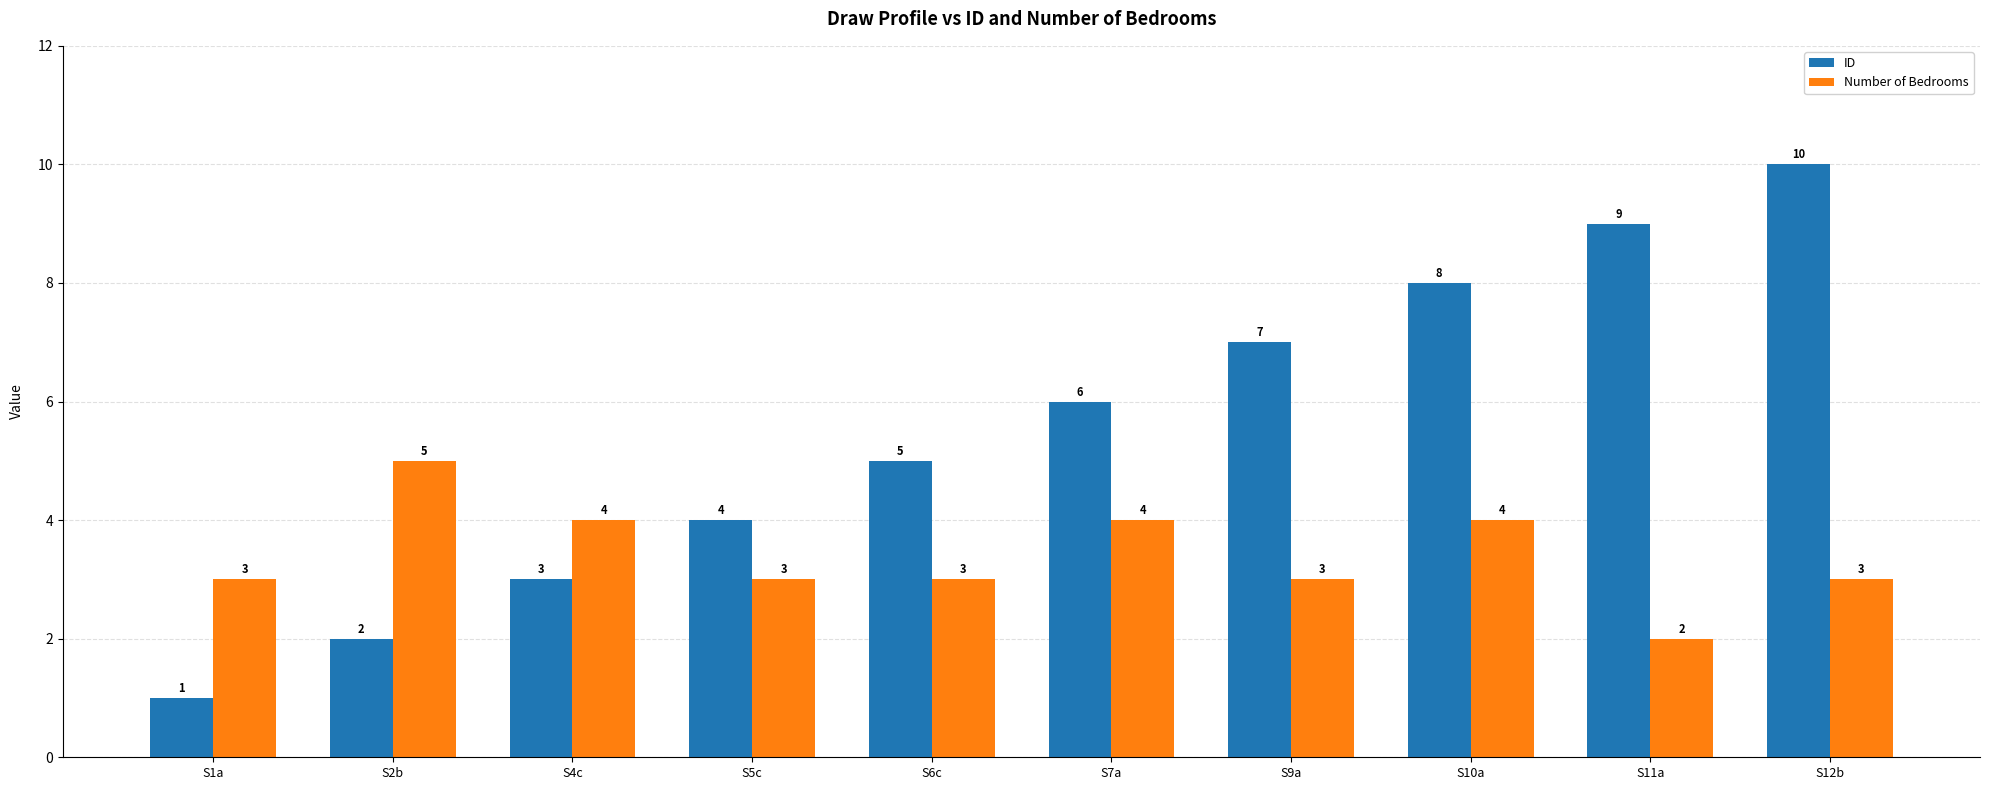

What is the greatest value displayed?

10